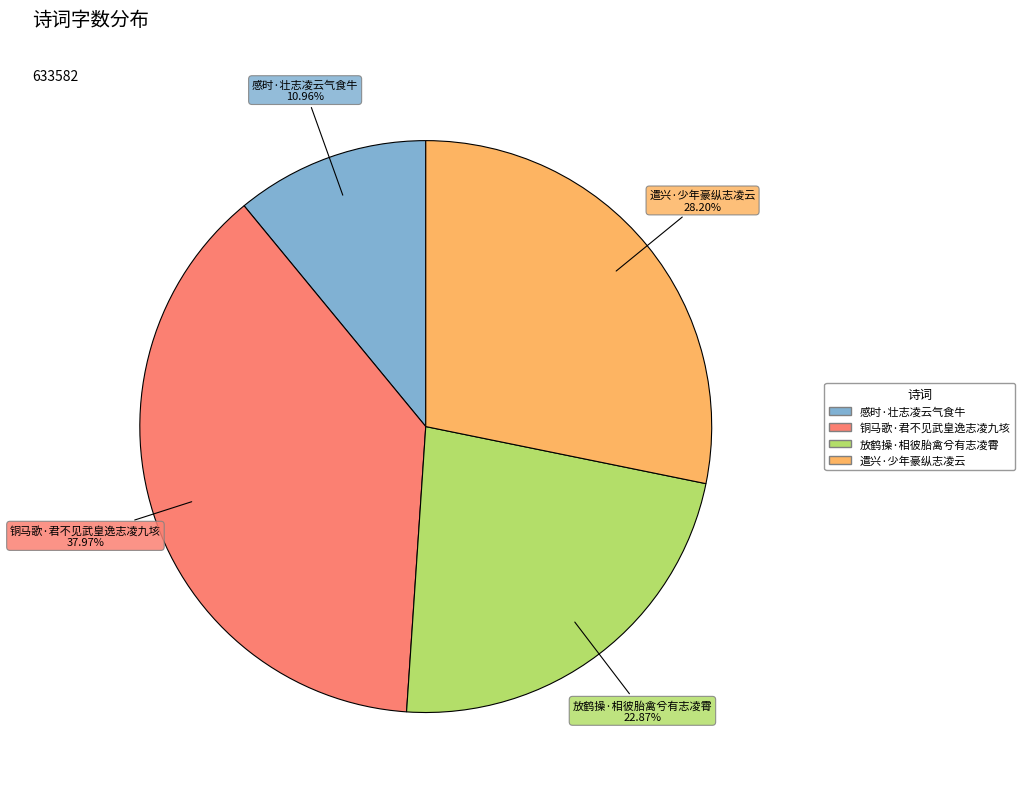

The 感时·壮志凌云气食牛 slice represents 11% of the pie. True or false?

True